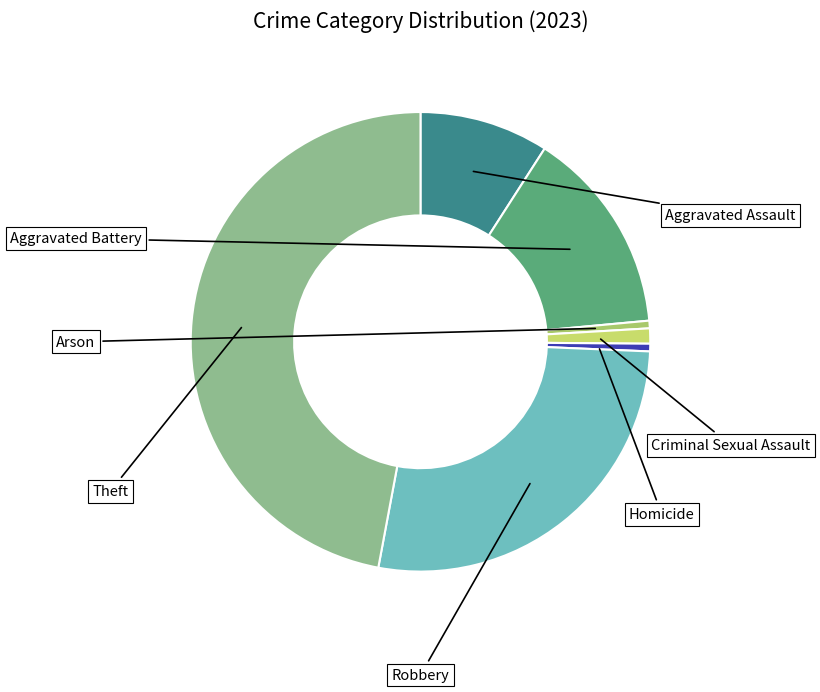

Between Robbery and Arson, which is larger?

Robbery